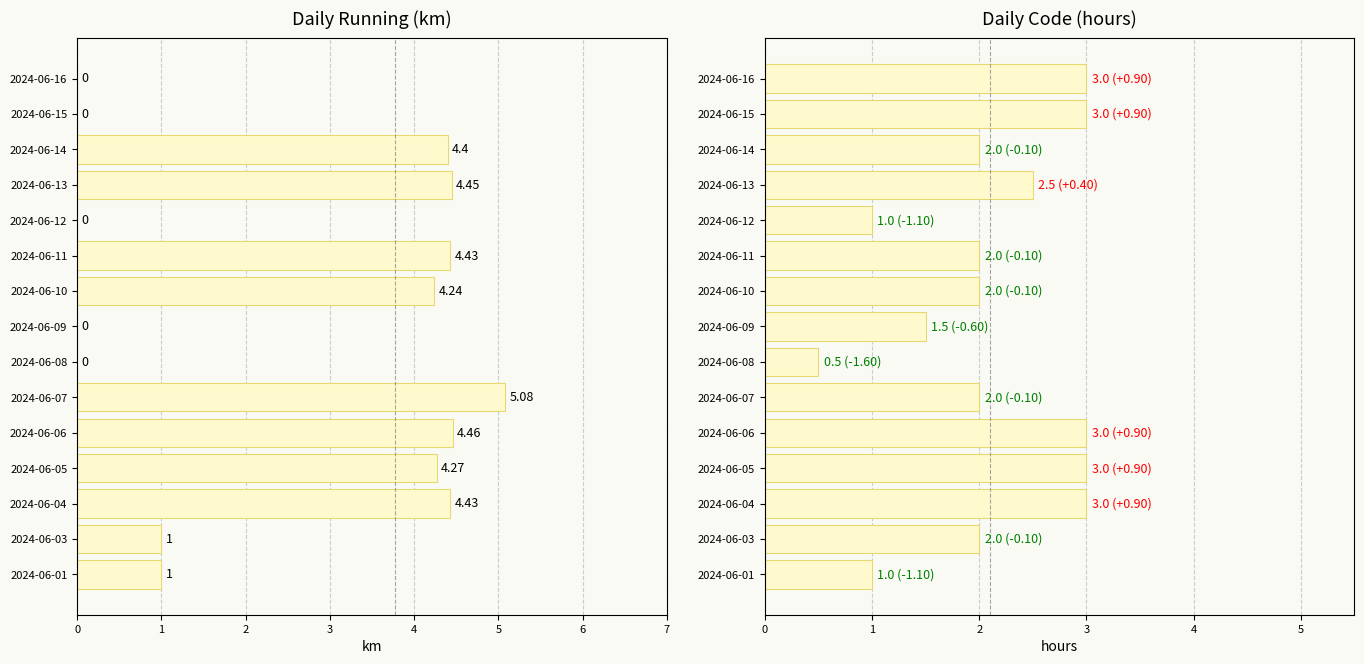

How many values in the Running series are below 4?

7